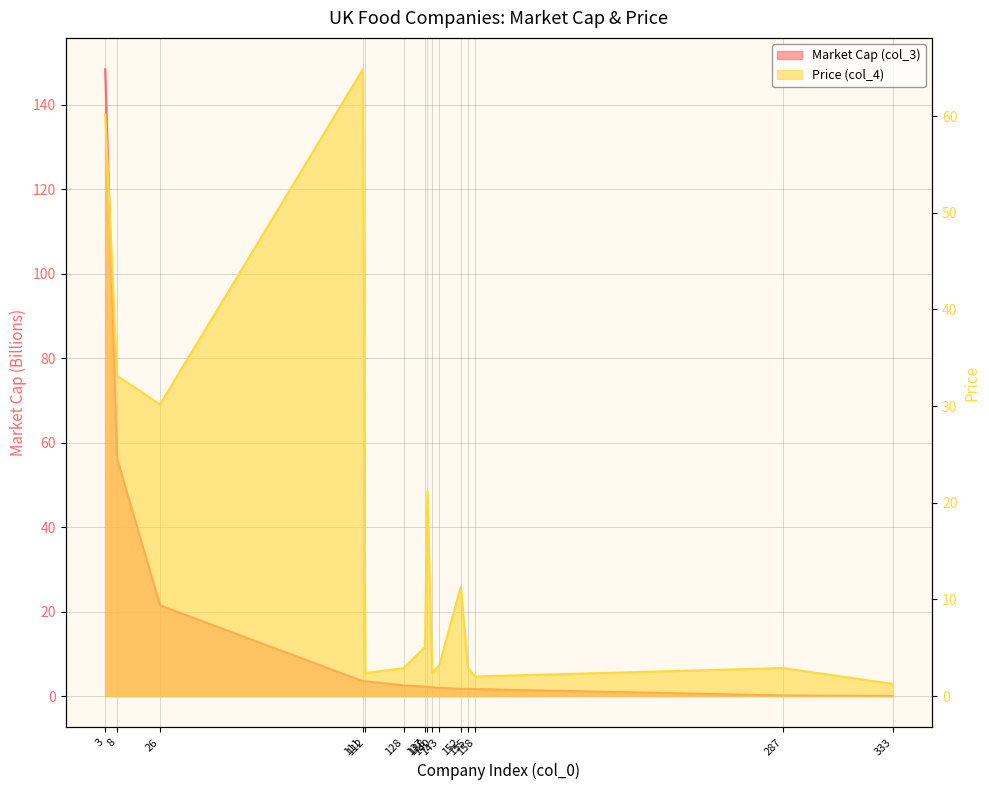

What is the difference between the highest and lowest values at 3?

88.2